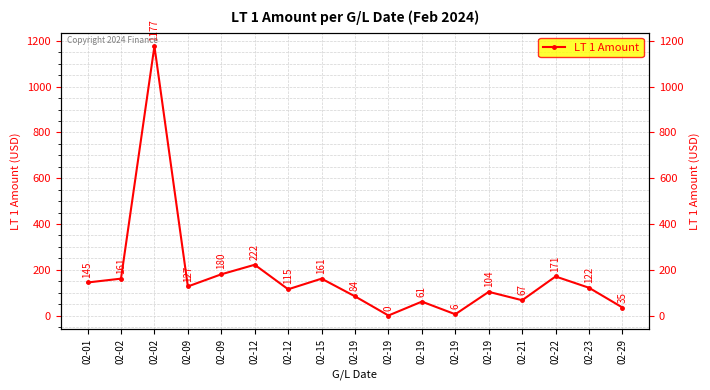

List the labels in order of value, smallest first.

02-19, 02-19, 02-29, 02-19, 02-21, 02-19, 02-19, 02-12, 02-23, 02-09, 02-01, 02-02, 02-15, 02-22, 02-09, 02-12, 02-02